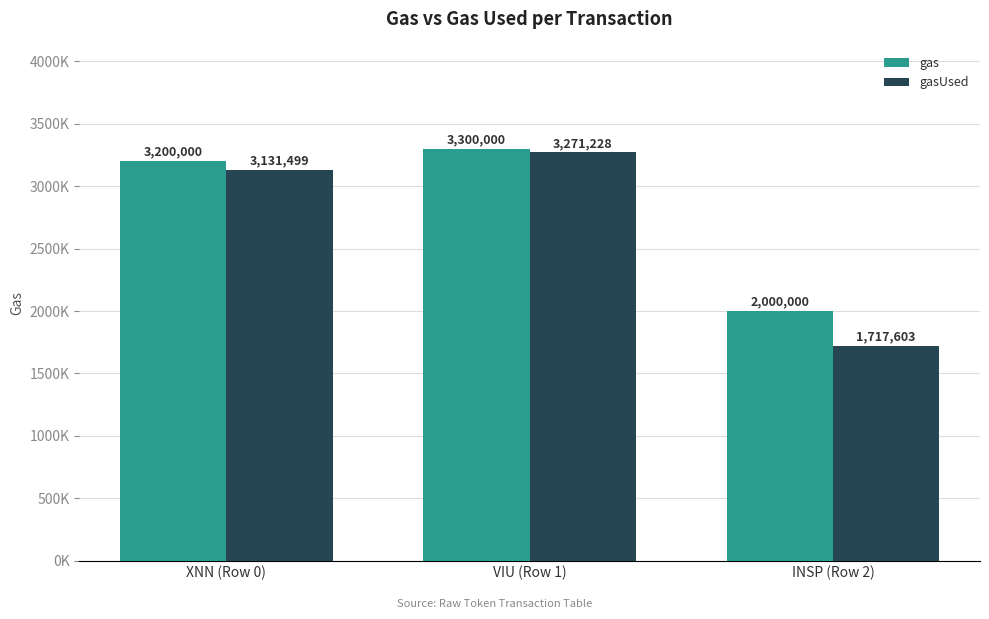

Reading right to left, list all the values displayed in this chart.

gas: INSP (Row 2)=2000000	VIU (Row 1)=3300000	XNN (Row 0)=3200000
gasUsed: INSP (Row 2)=1717603	VIU (Row 1)=3271228	XNN (Row 0)=3131499